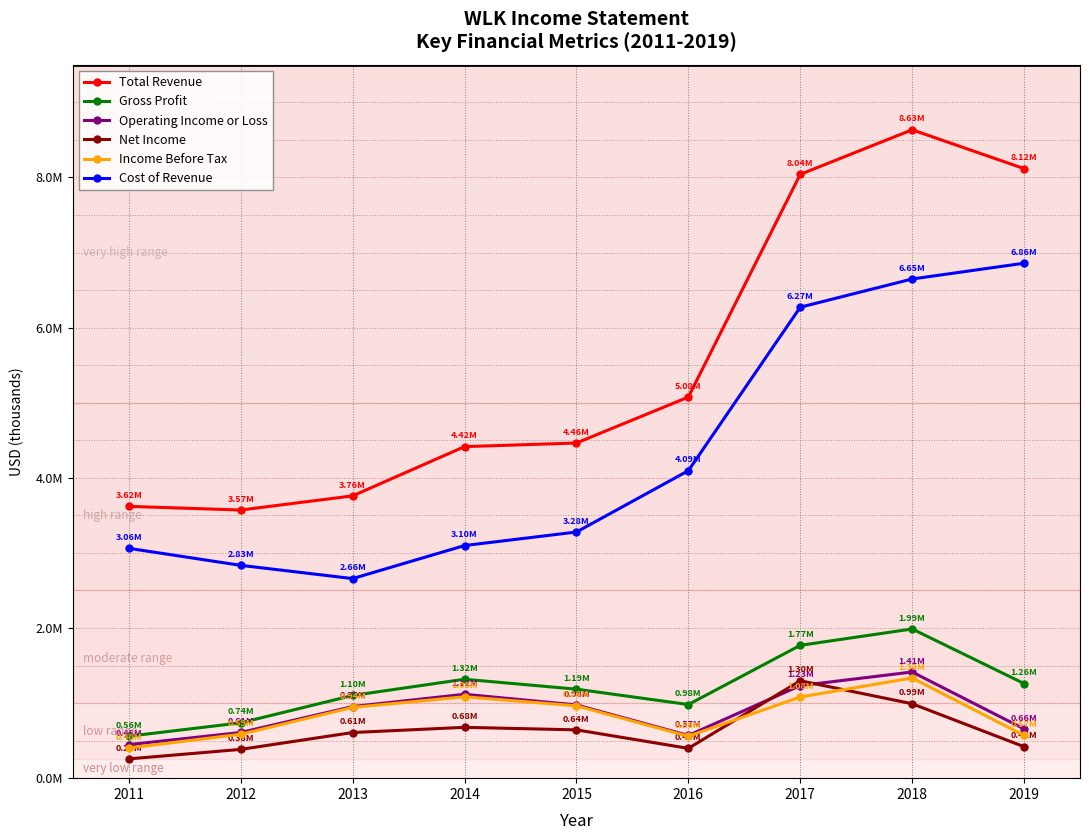

True or false: Income Before Tax and Cost of Revenue cross at least once.

False